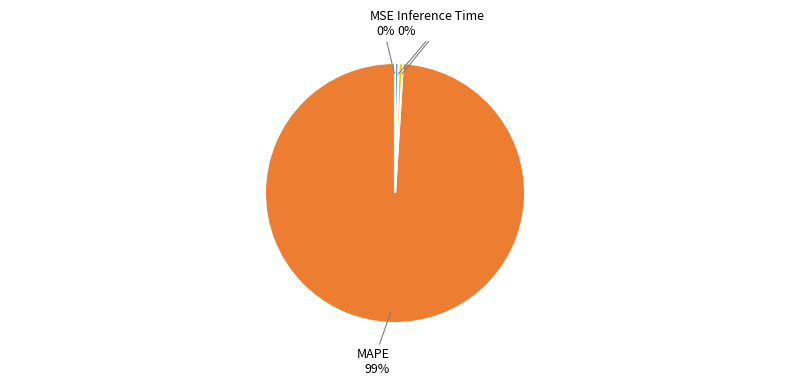

To the nearest percent, what is the difference between the MAPE and Training Time slice percentages?

98%